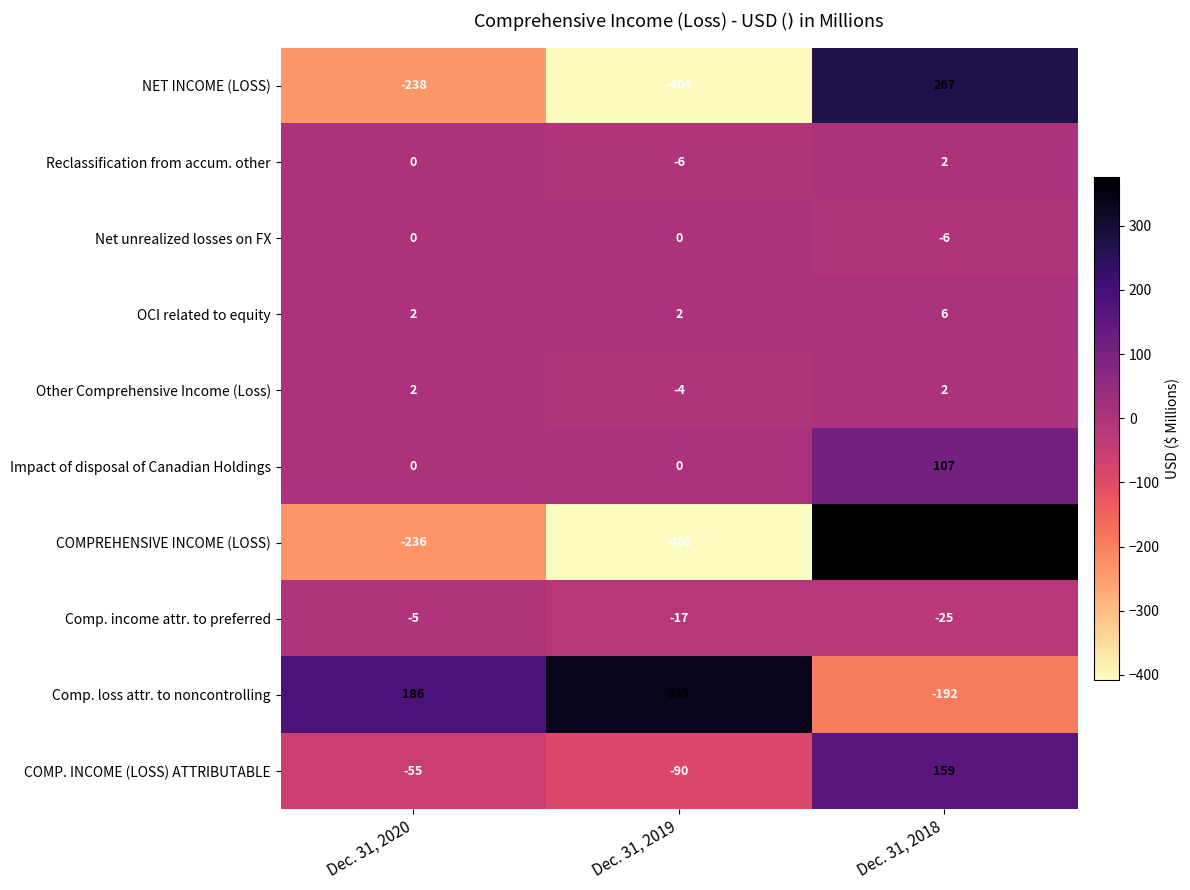

What is the sum of all COMP. INCOME (LOSS) ATTRIBUTABLE values?

14